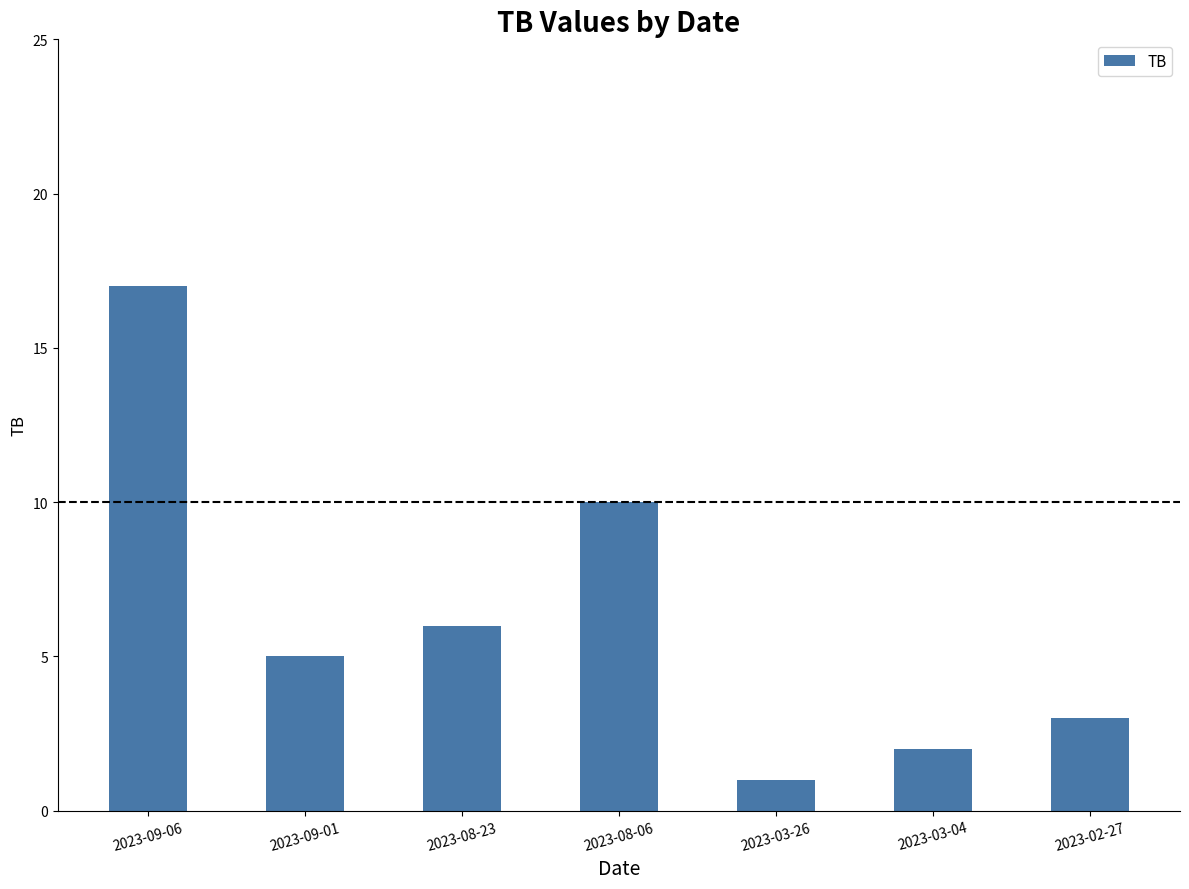

Is it true that the value at 2023-03-04 is 1?

False